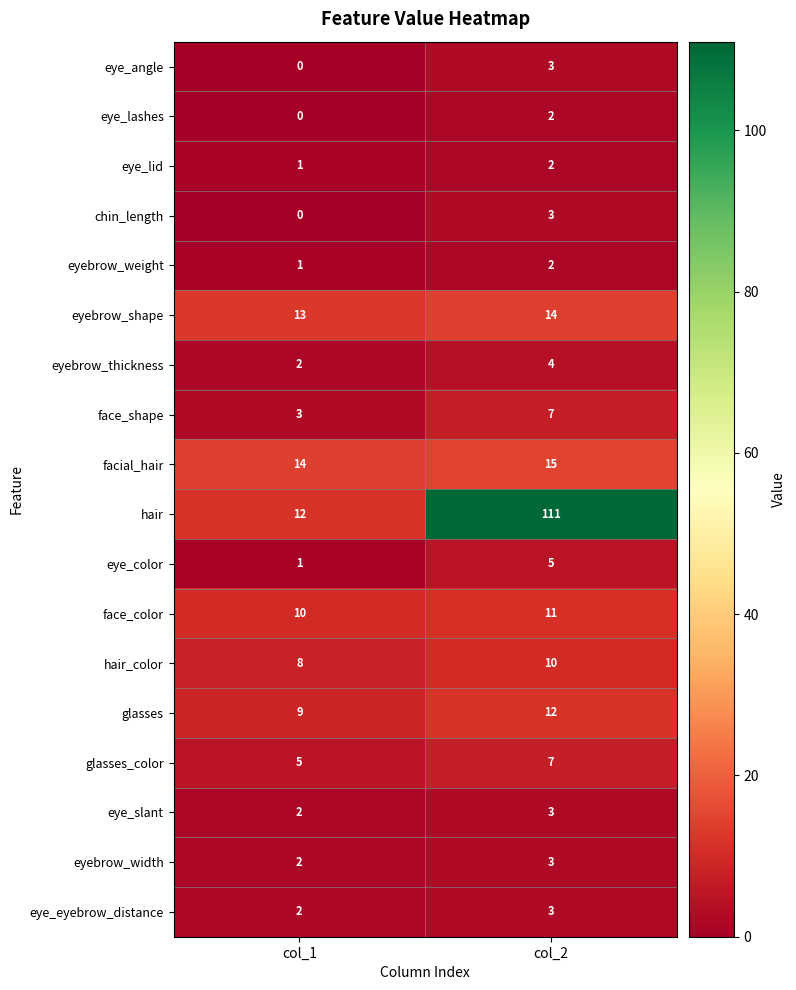

How many distinct data groups are displayed?

18